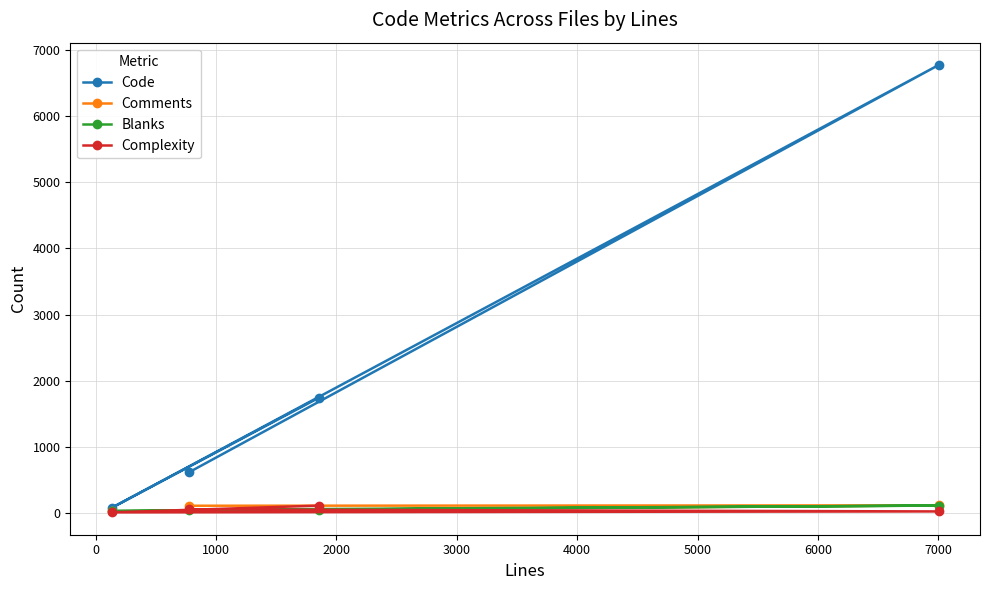

Reading left to right, what are all the values shown in this chart?

Code: 613	6774	78	1745
Comments: 110	116	24	58
Blanks: 49	113	30	53
Complexity: 54	24	10	112